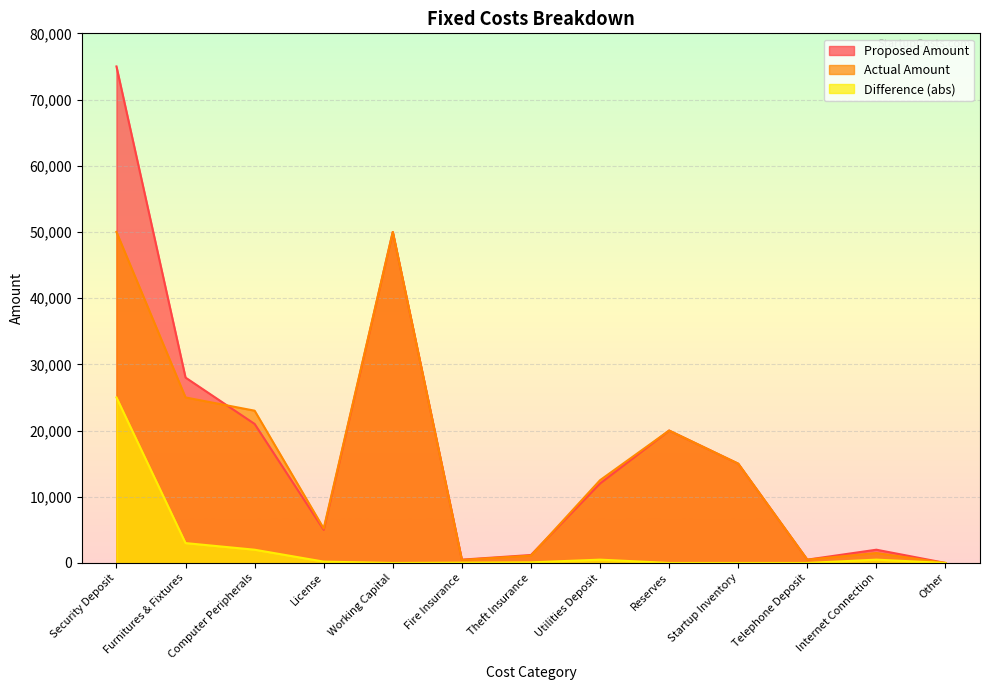

How many interior local valleys does the Actual Amount series have?

3